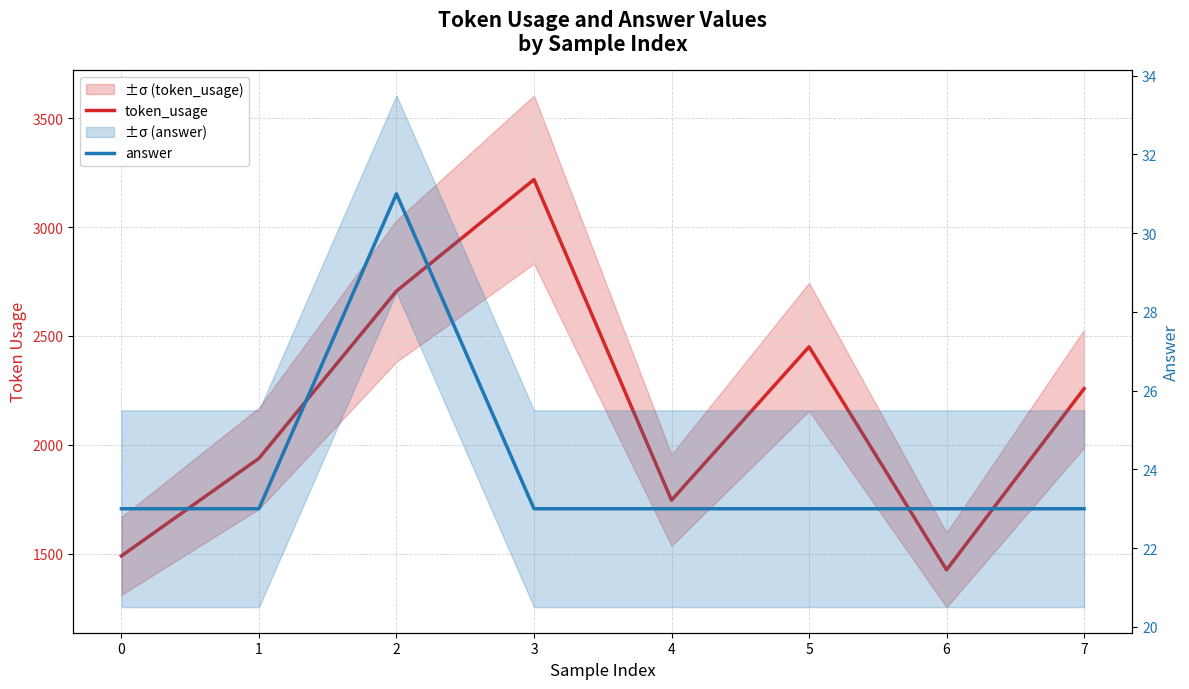

Count the token_usage values in the range 1746 to 2706.

5